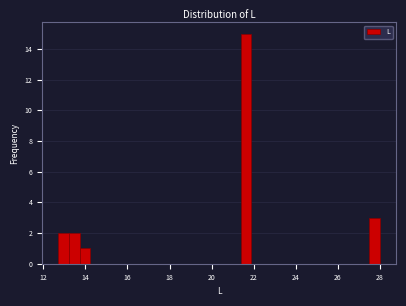

Around what value on the x-axis is the tallest bar? Give the approximate position of its centre, as read against the axis.

21.6